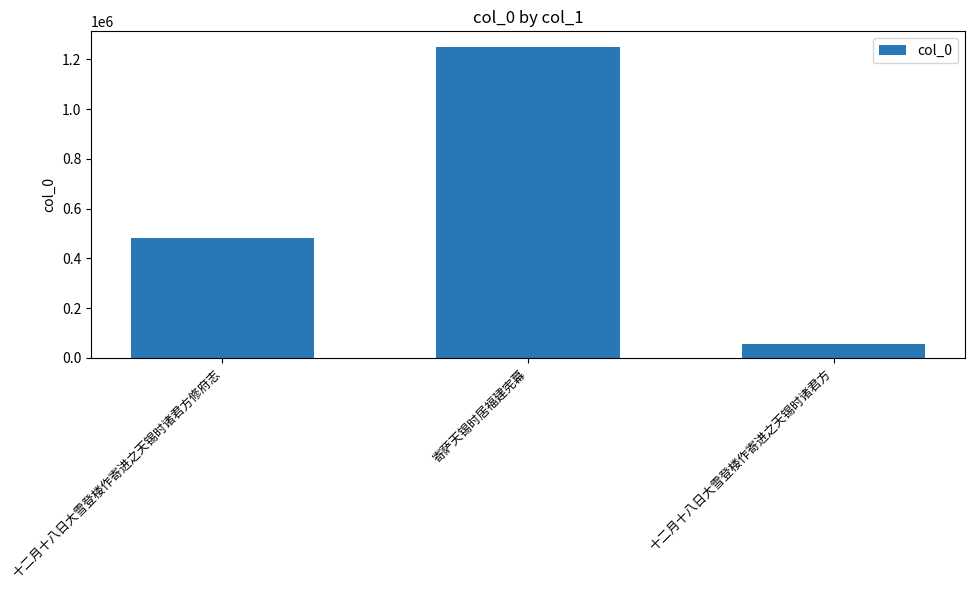

Which has a higher value, 十二月十八日大雪登楼作寄进之天锡时诸君方修府志 or 十二月十八日大雪登楼作寄进之天锡时诸君方?

十二月十八日大雪登楼作寄进之天锡时诸君方修府志